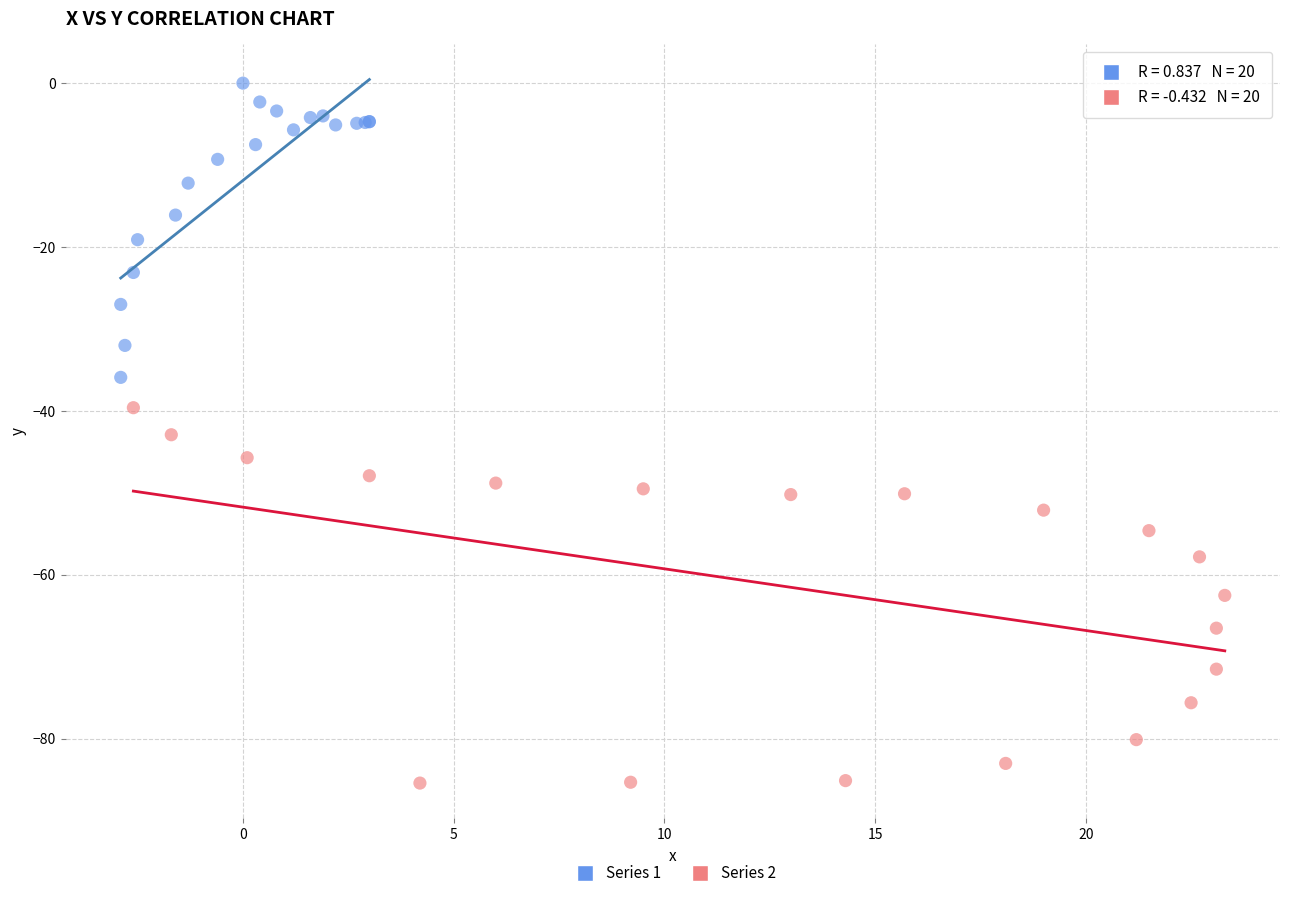

Which series reaches the minimum Y coordinate?

Series 2